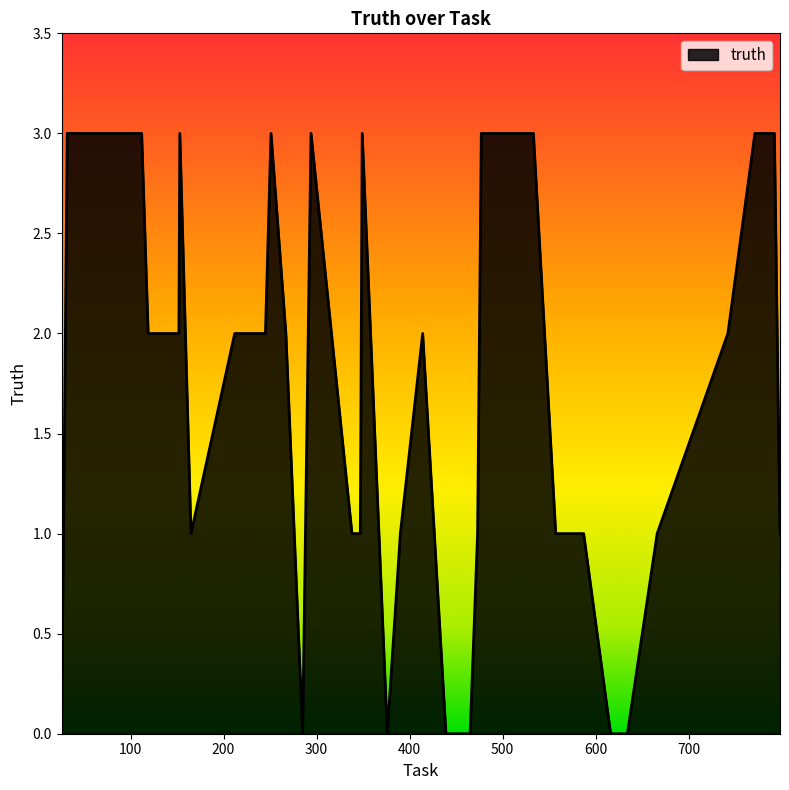

What is the difference between the maximum and minimum values?

3